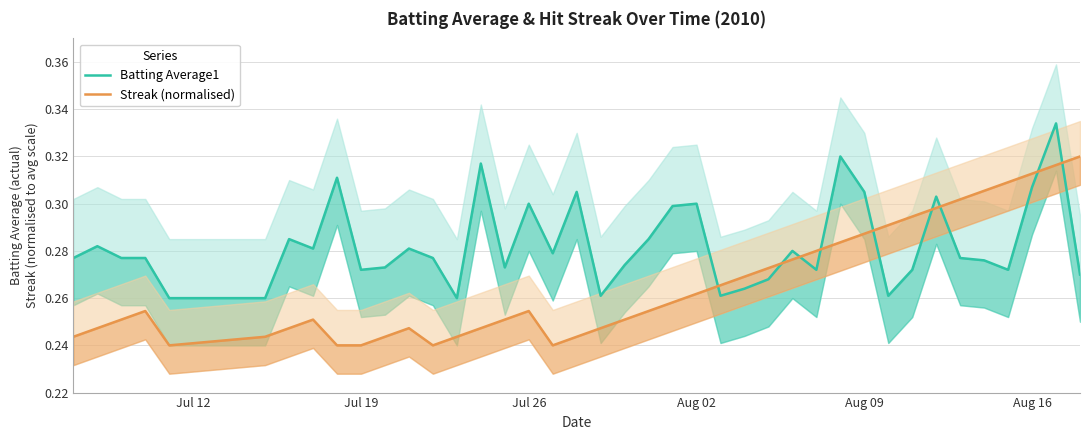

Which series has the largest range (max minus min)?

Streak (normalised)